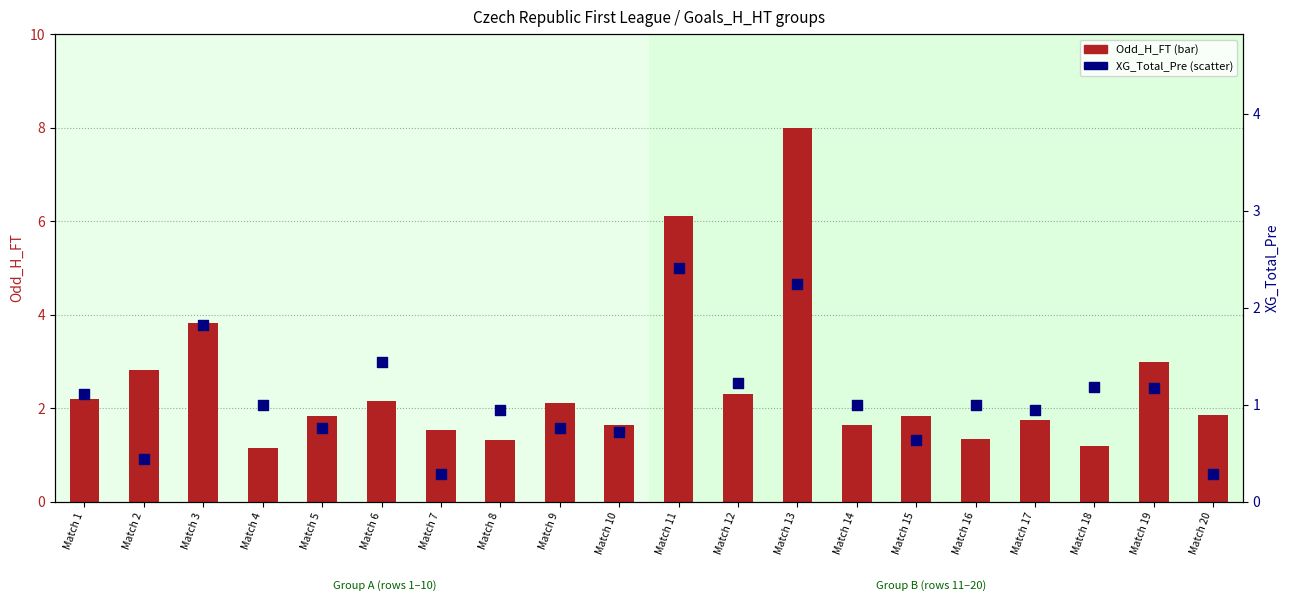

At how many categories does at least one series exceed 3?

3